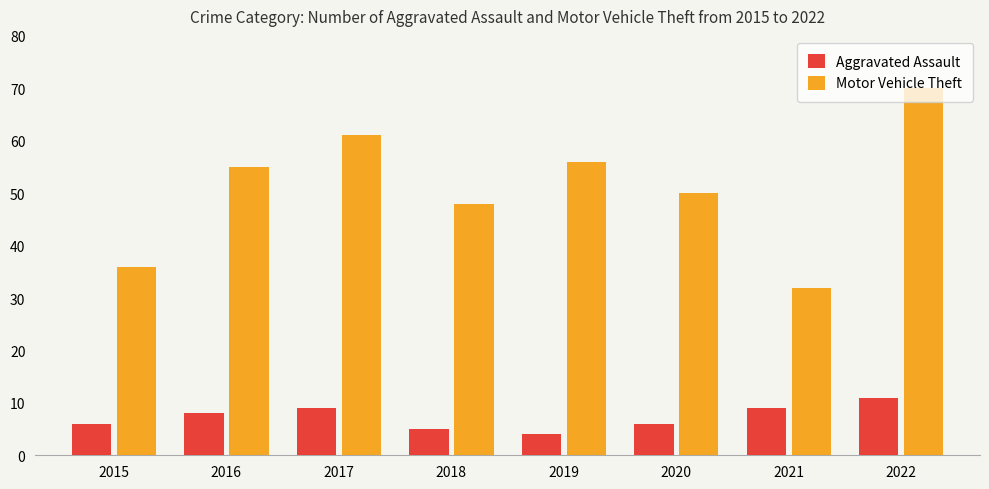

What is the difference between the Aggravated Assault values at 2017 and 2018?

4